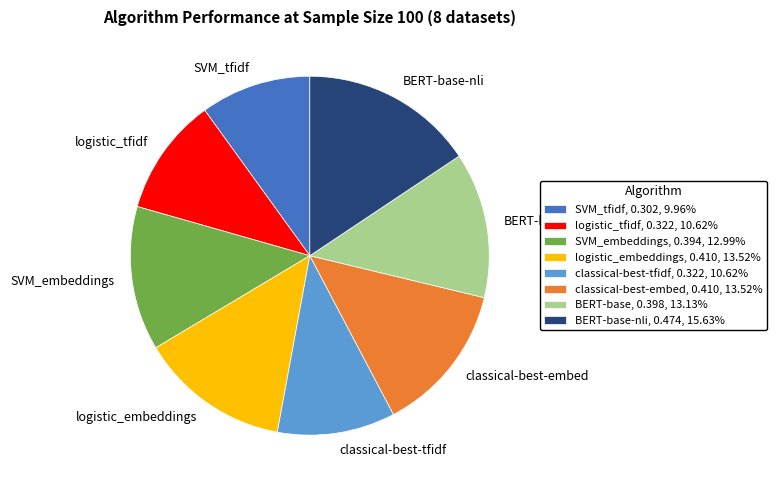

Is the sum of SVM_tfidf, 0.302, 9.96% and SVM_embeddings, 0.394, 12.99% greater than half?

No